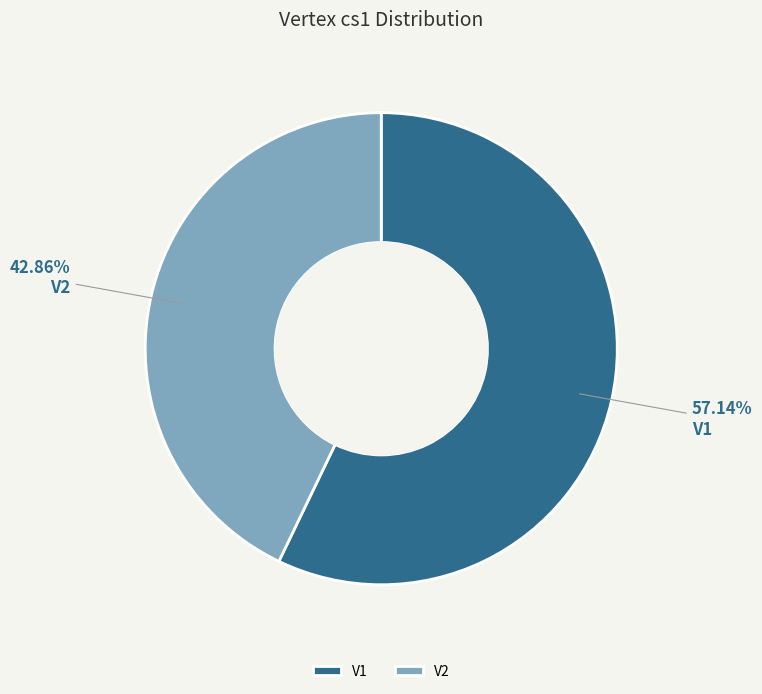

Approximately how many times larger is the value at V1 compared to V2?

1.3